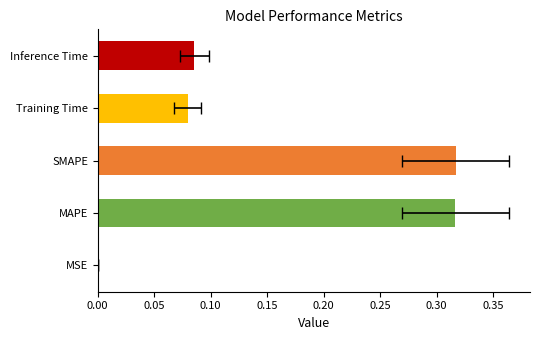

What is the value of the 3rd bar from the left?

0.3